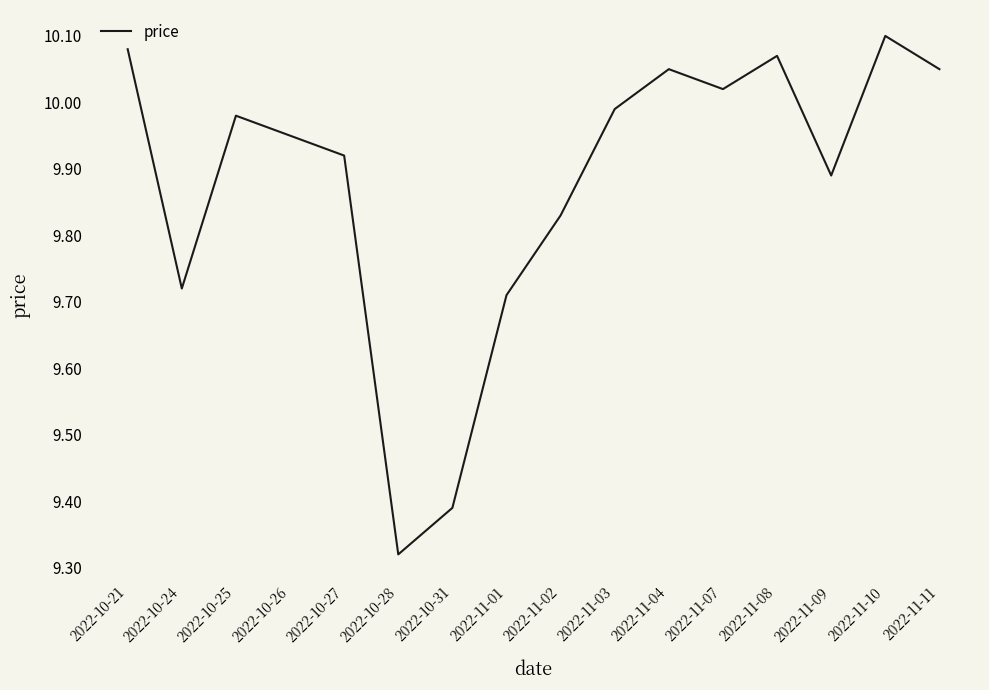

Which label corresponds to the largest value in the chart?

2022-11-10